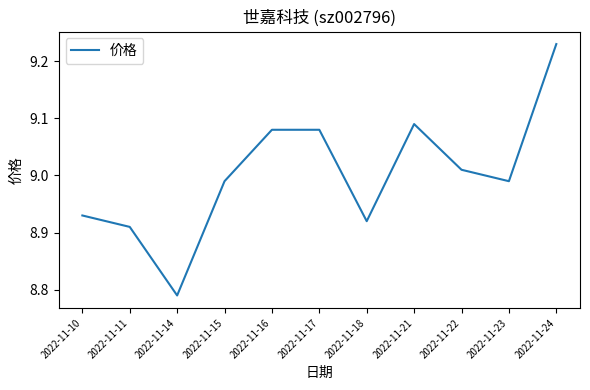

At which category does the chart reach its peak across all series?

2022-11-24